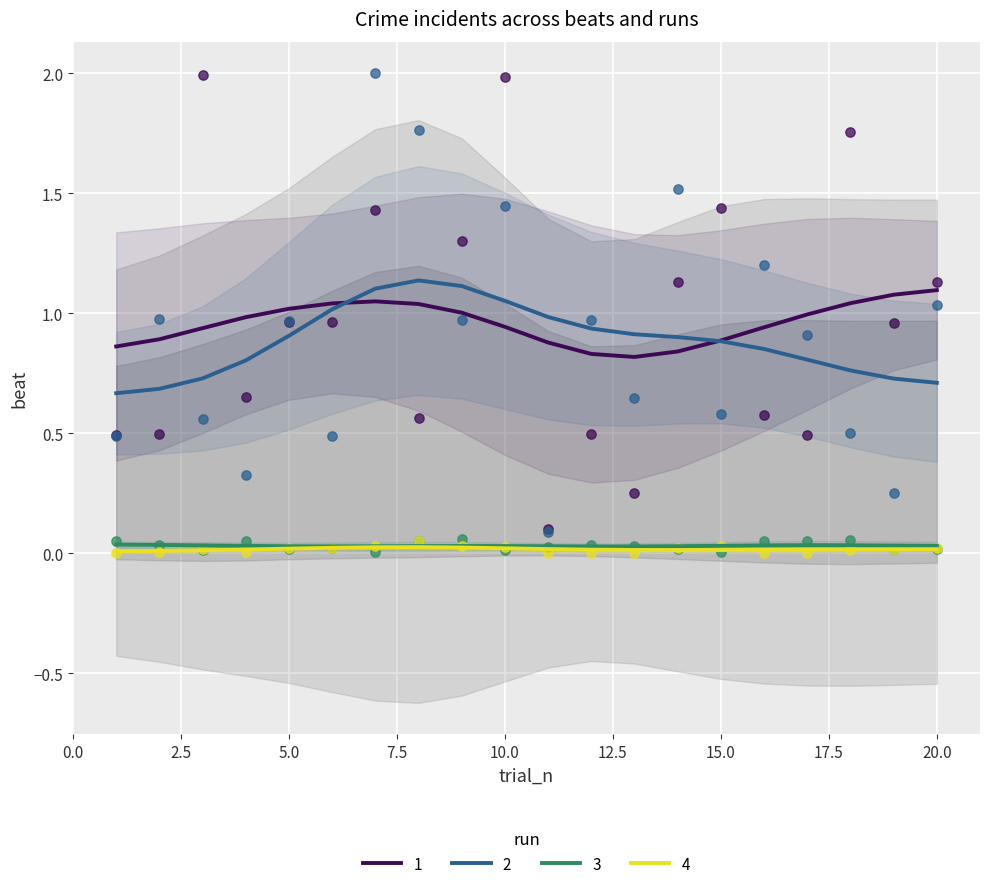

Which series has the largest Y range (max minus min)?

2